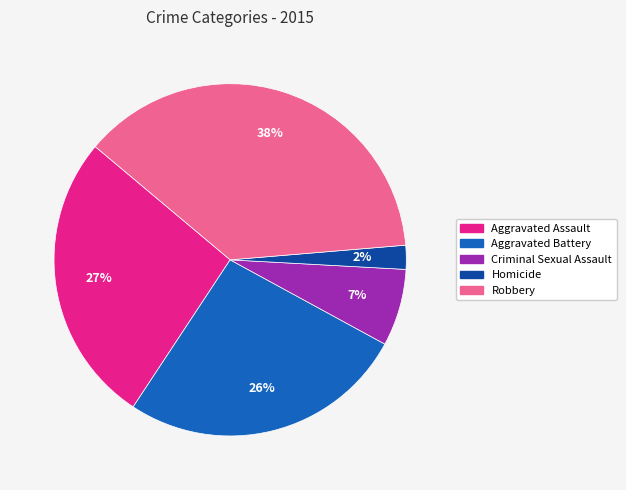

To the nearest percent, what is the average slice percentage?

20%